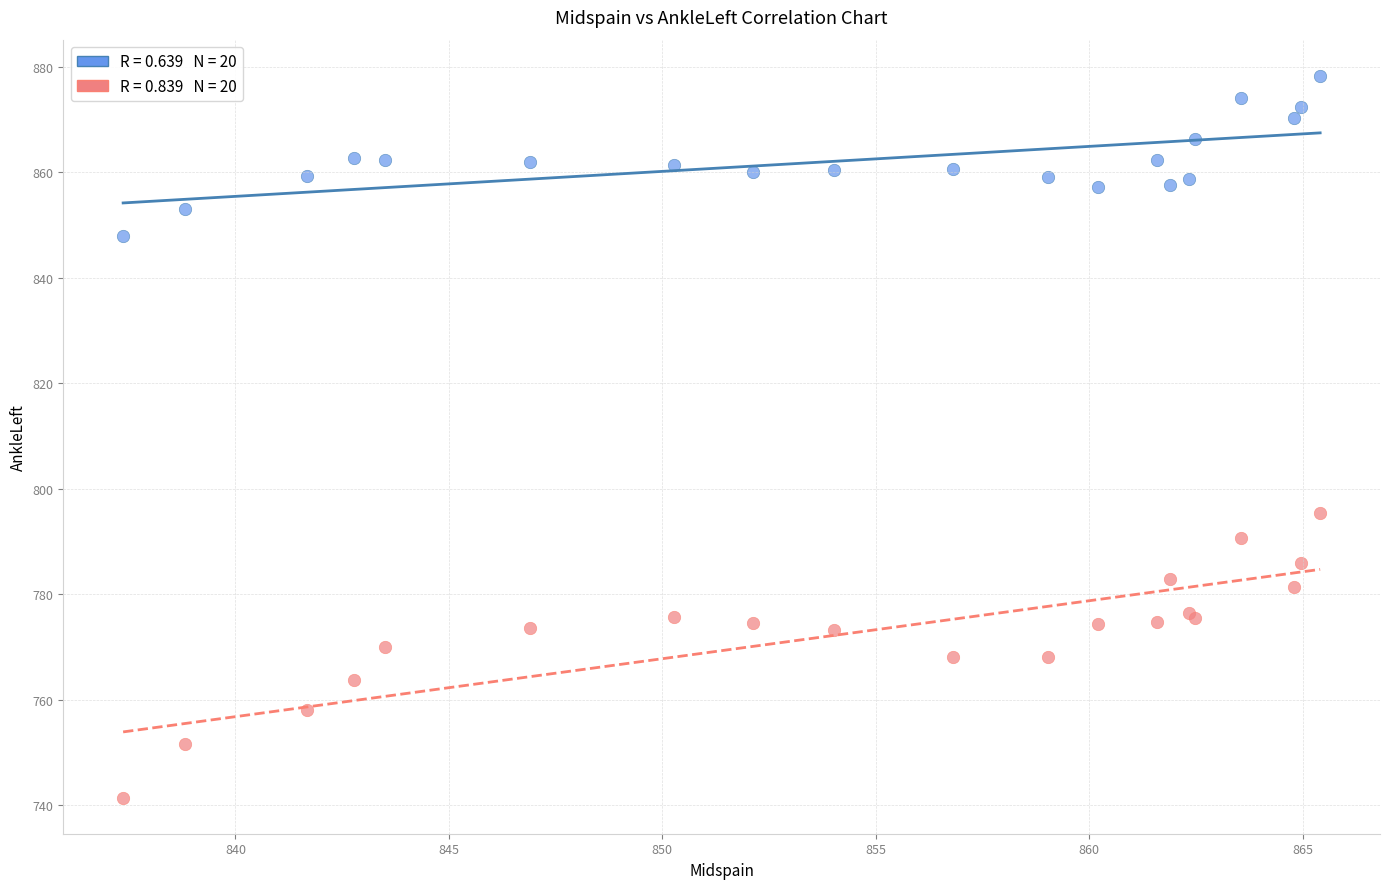

Across all series, what Y value is closest to 809?

795.4